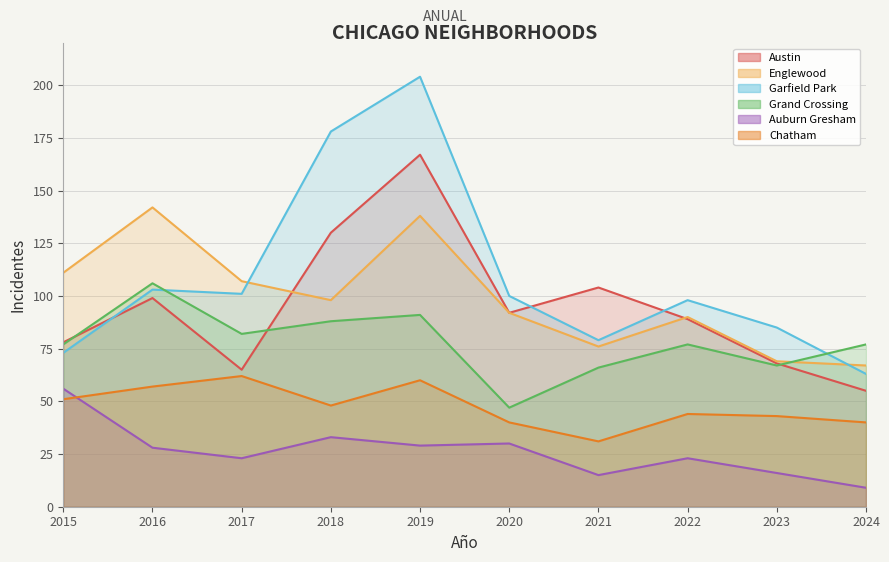

What is the total value across all series at 2021?

371